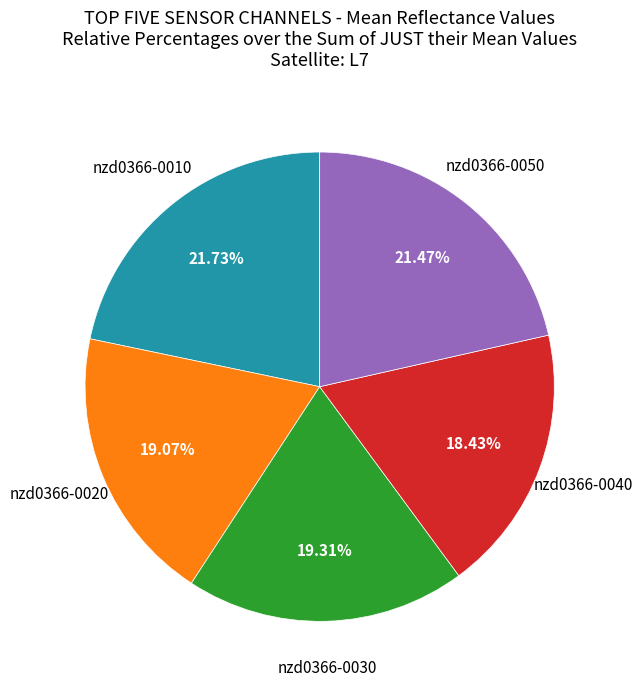

Is there any slice that represents more than half of the pie?

No